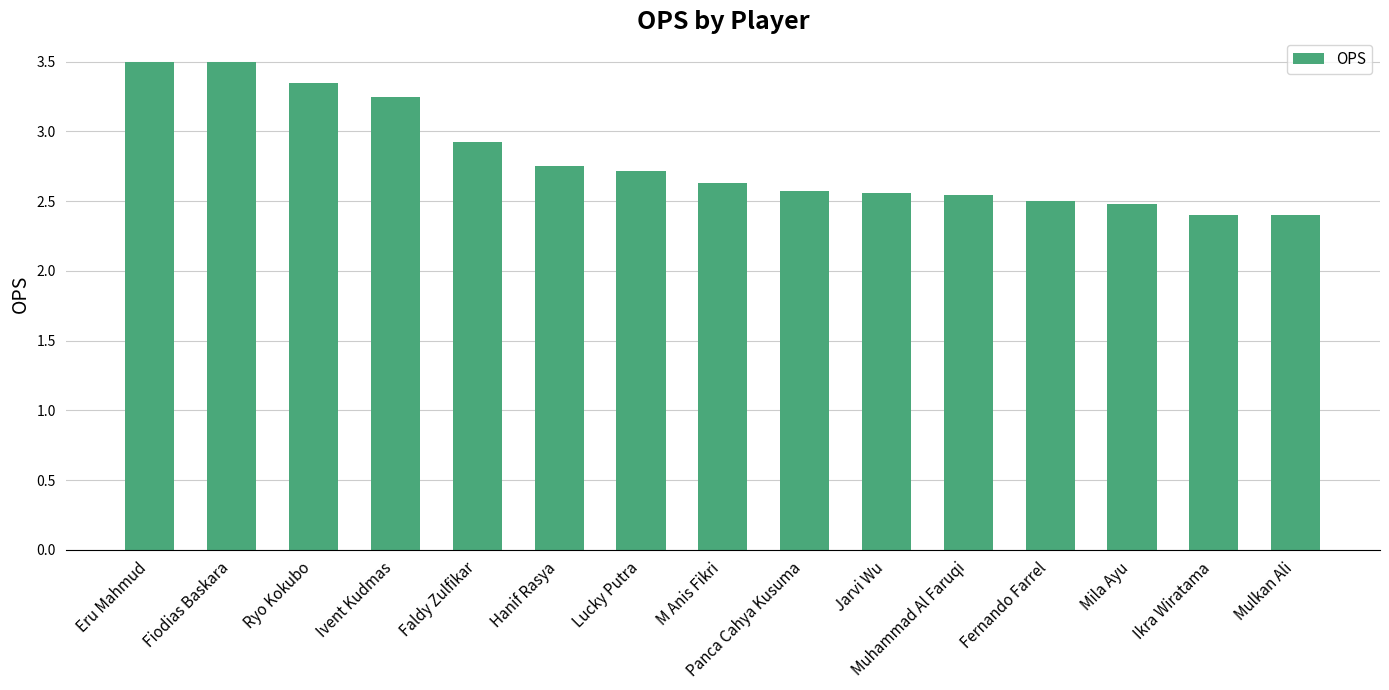

Count the number of categories in the chart.

15